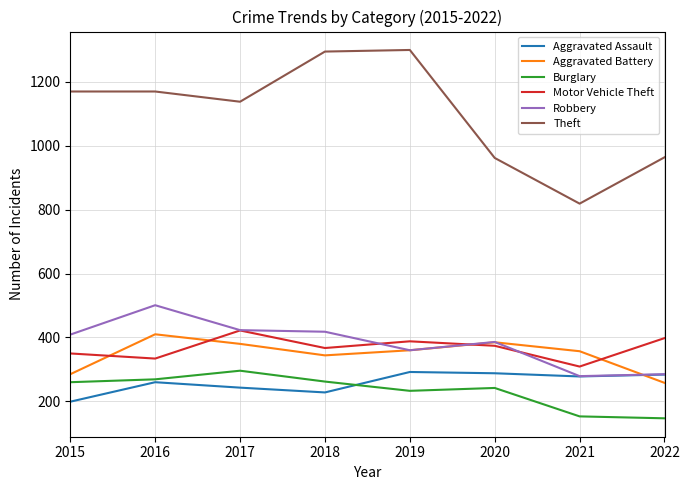

Between which two adjacent categories do Aggravated Battery and Aggravated Assault first intersect?

2021 and 2022